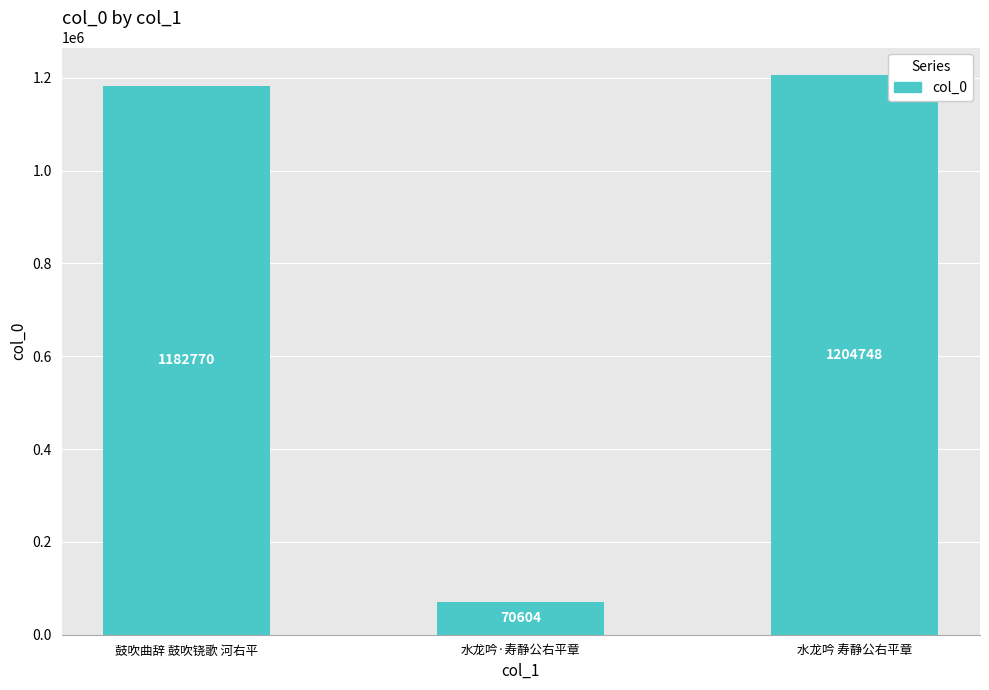

How many bars are there in total?

3